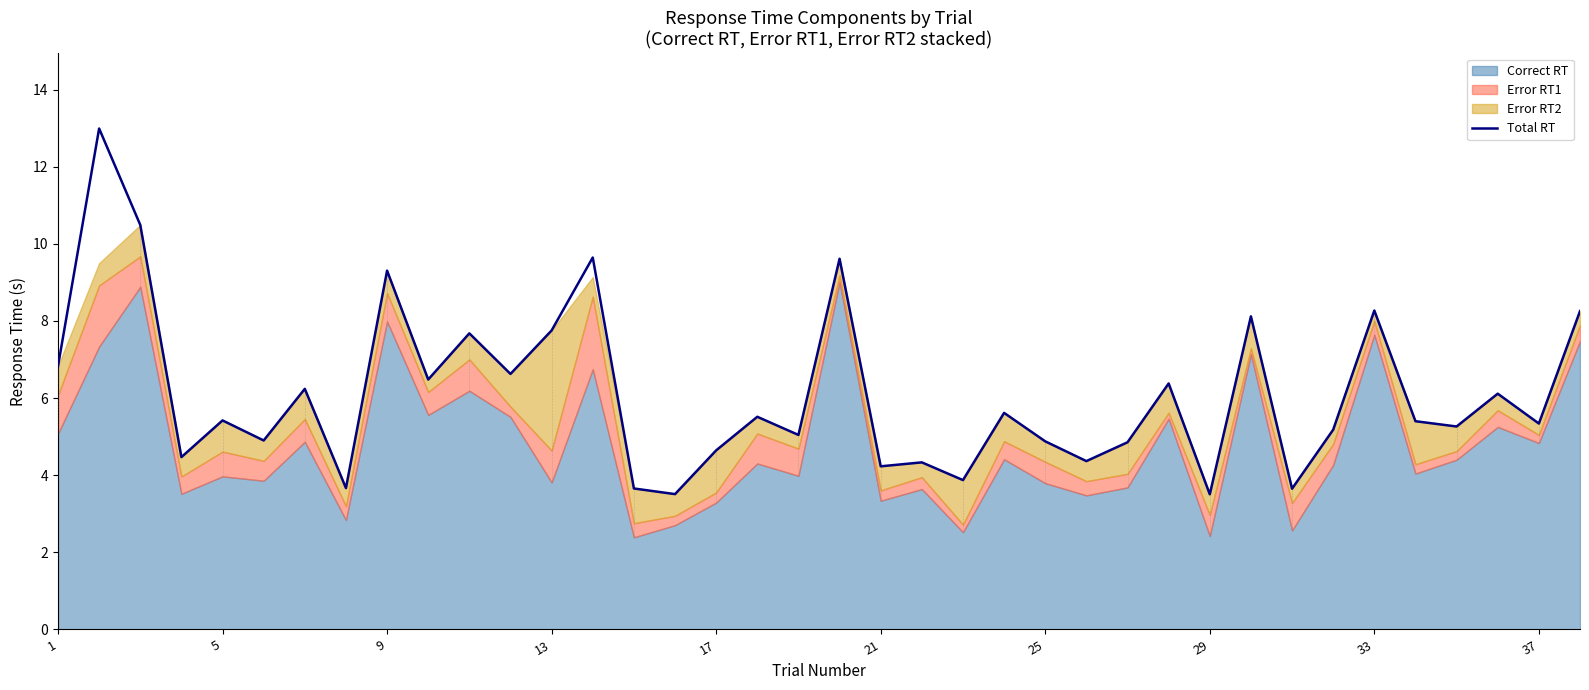

What is the minimum value shown in the chart?

3.5